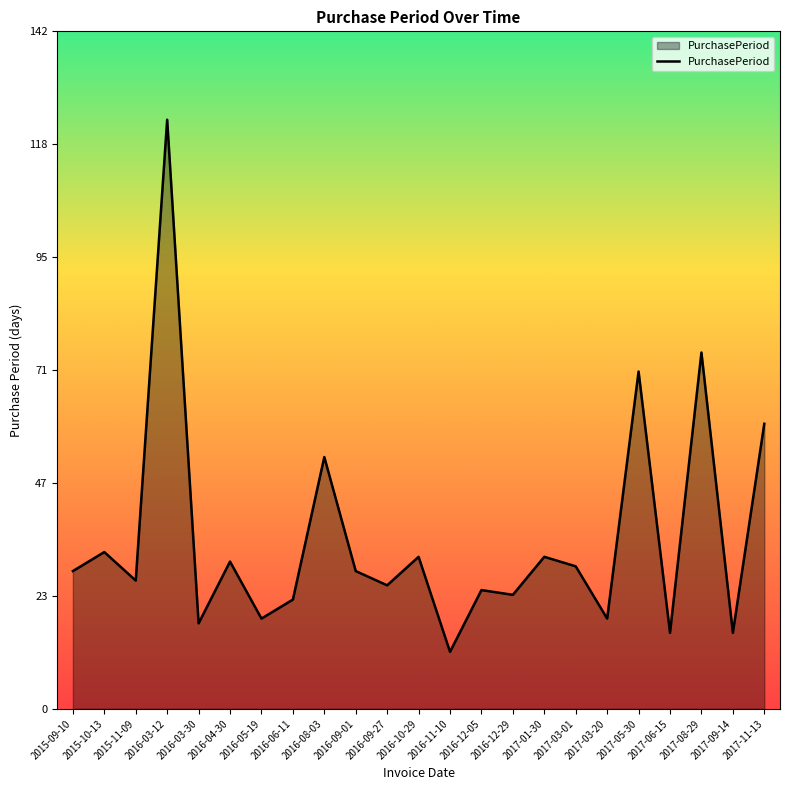

What is the sum of the values at 2016-11-10 and 2017-03-01?

42